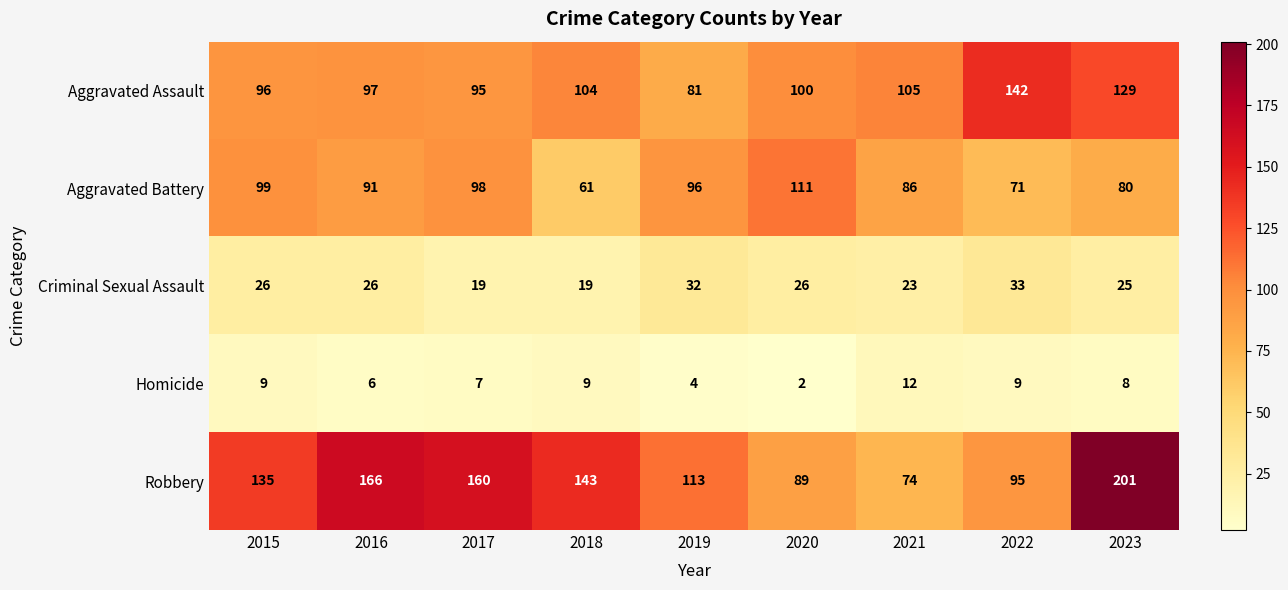

At which label is Homicide closest to 7?

2017